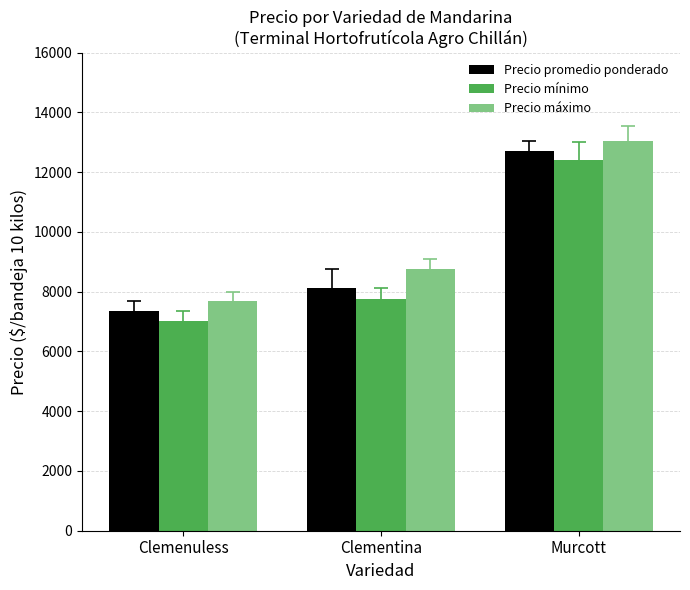

List the series in order of their peak value, highest first.

Precio máximo, Precio promedio ponderado, Precio mínimo